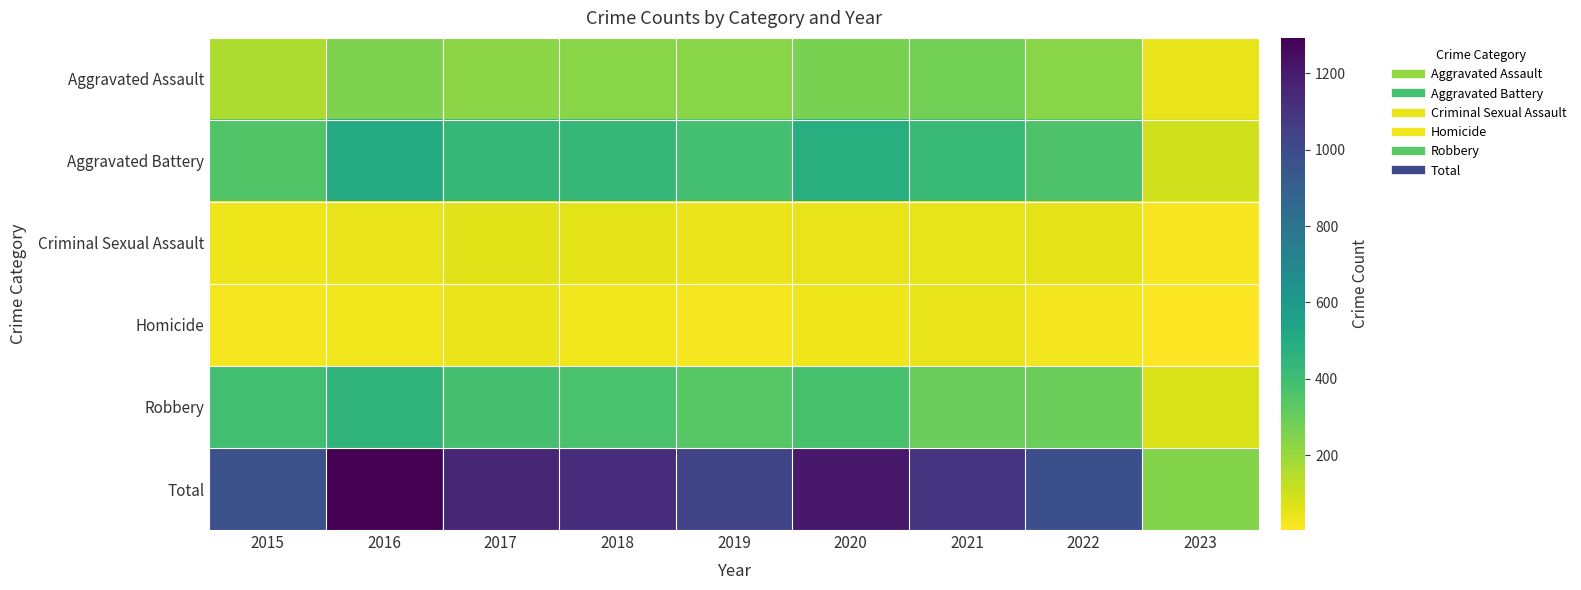

At which category is the sum across all series the highest?

2016